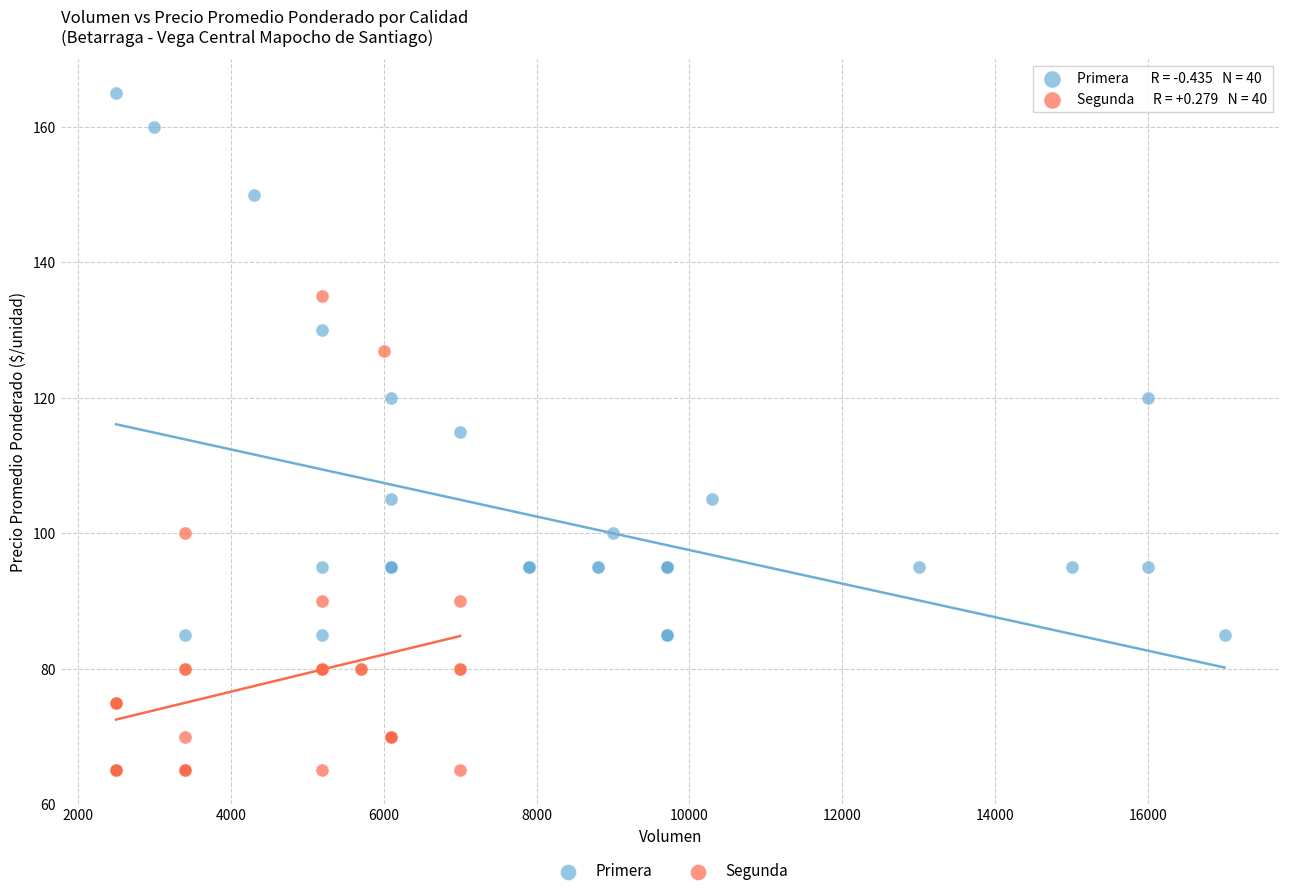

Which series reaches the minimum Y coordinate?

Segunda